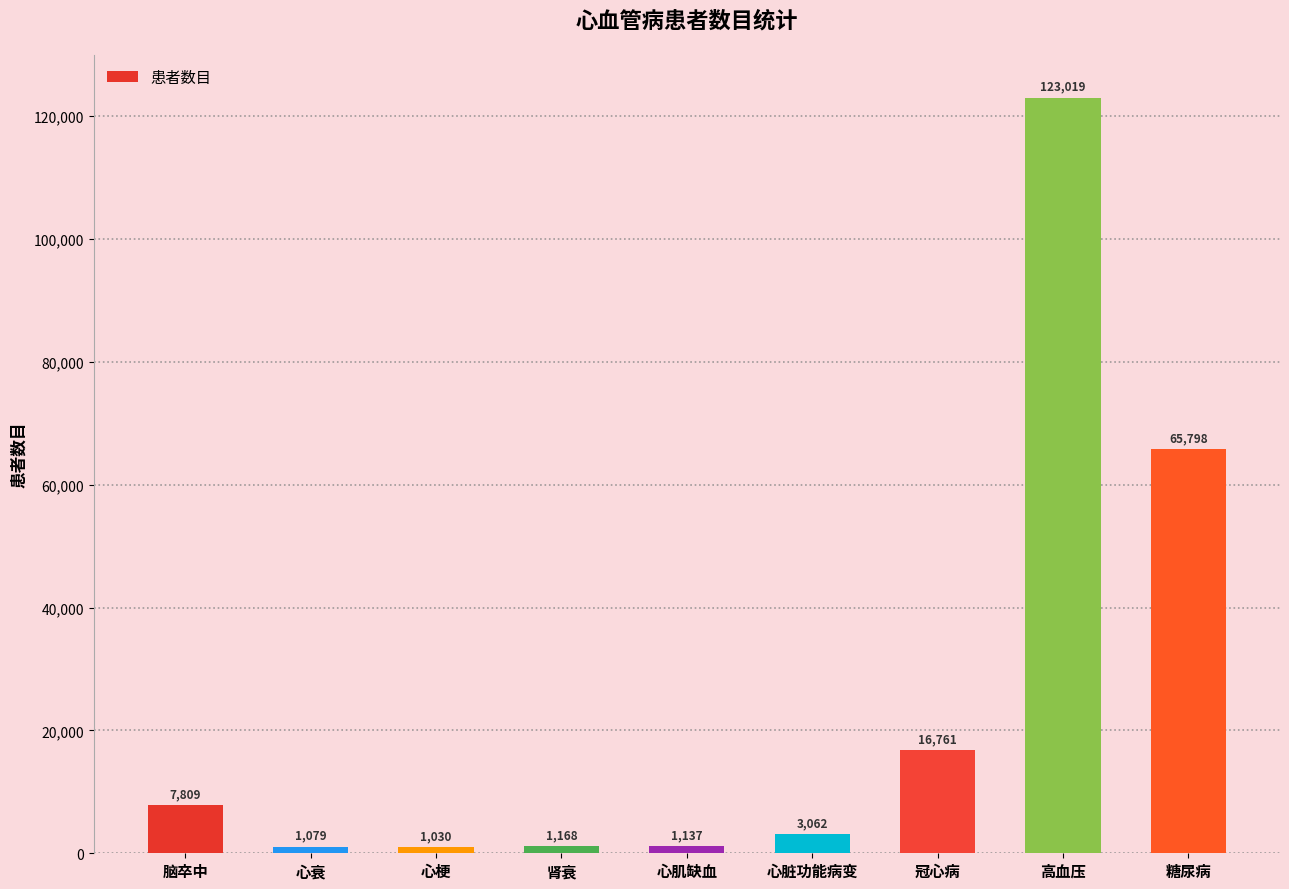

At which label does the data first exceed 3062?

脑卒中